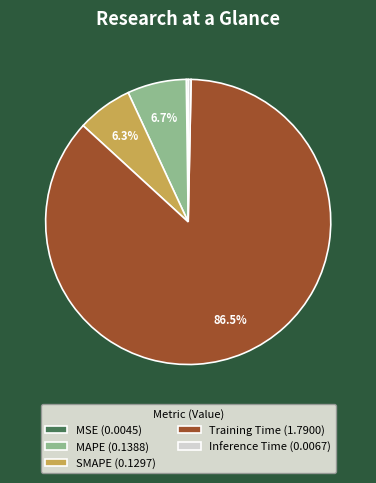

What is the majority slice?

Training Time